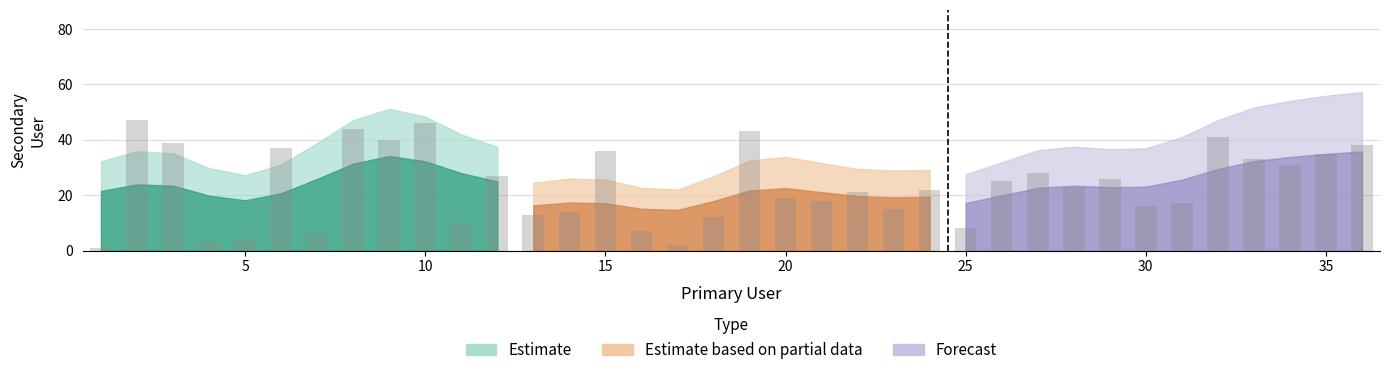

The value at 4 is 4. True or false?

False